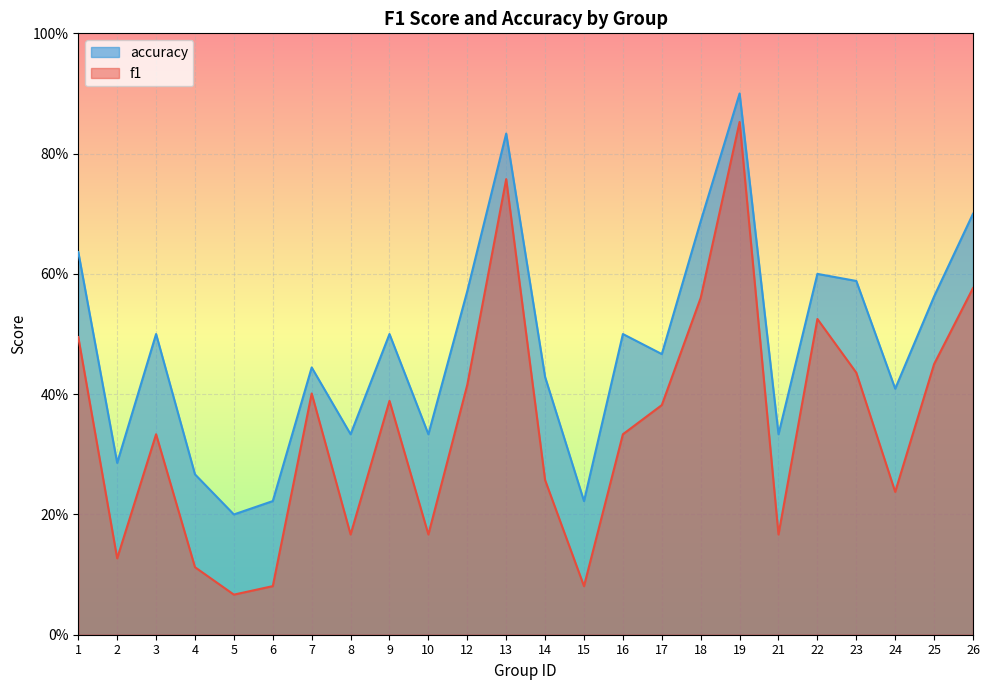

True or false: f1 and accuracy cross at least once.

False